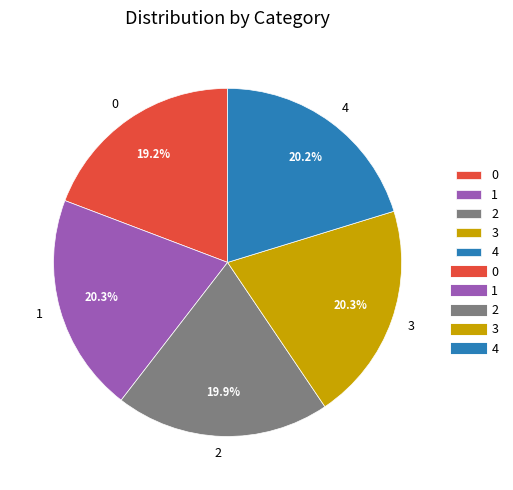

How much of the chart is everything except 1?

79.7%